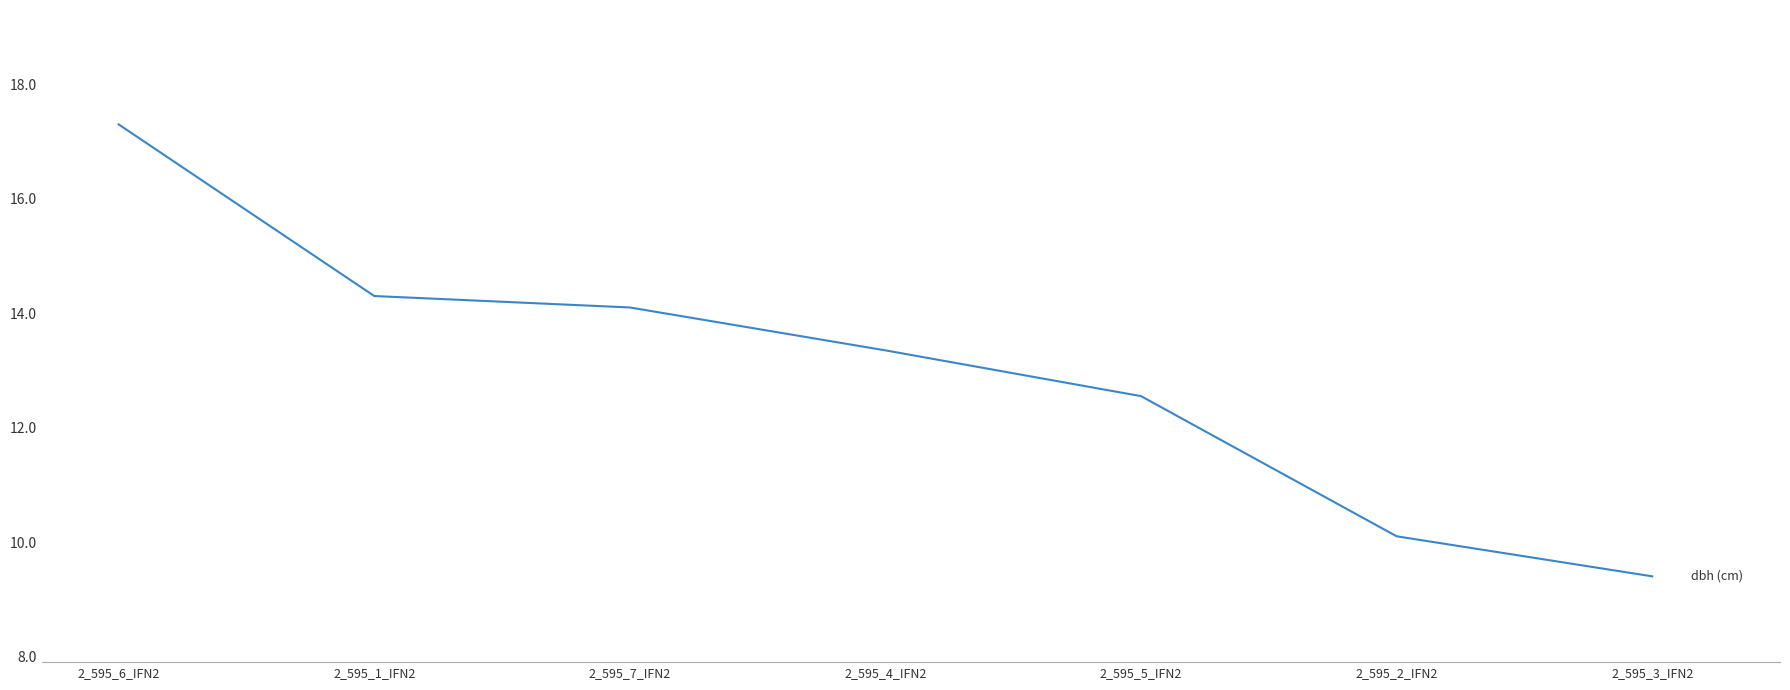

What position from the left is 2_595_6_IFN2?

1